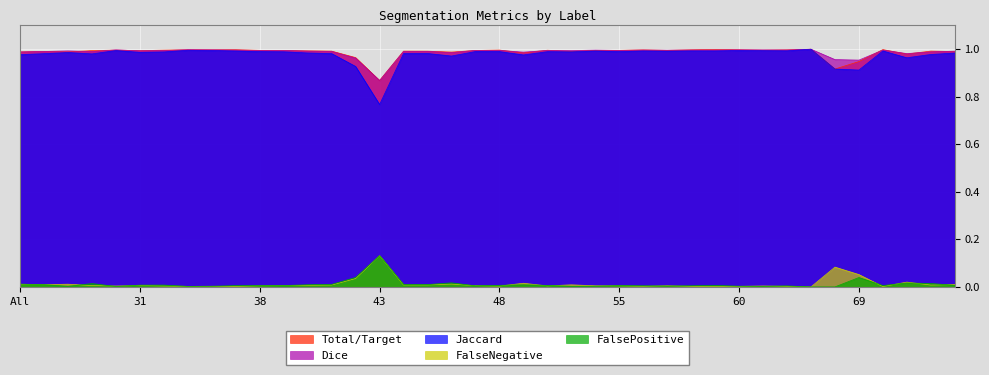

Which series changed the most between 31 and 72?

Jaccard